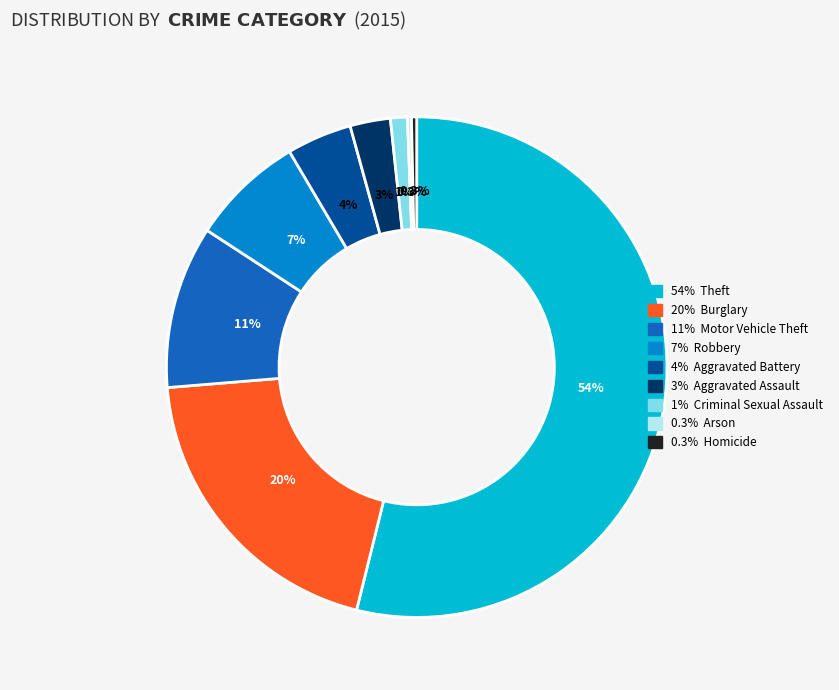

Does any single category account for the majority?

Yes